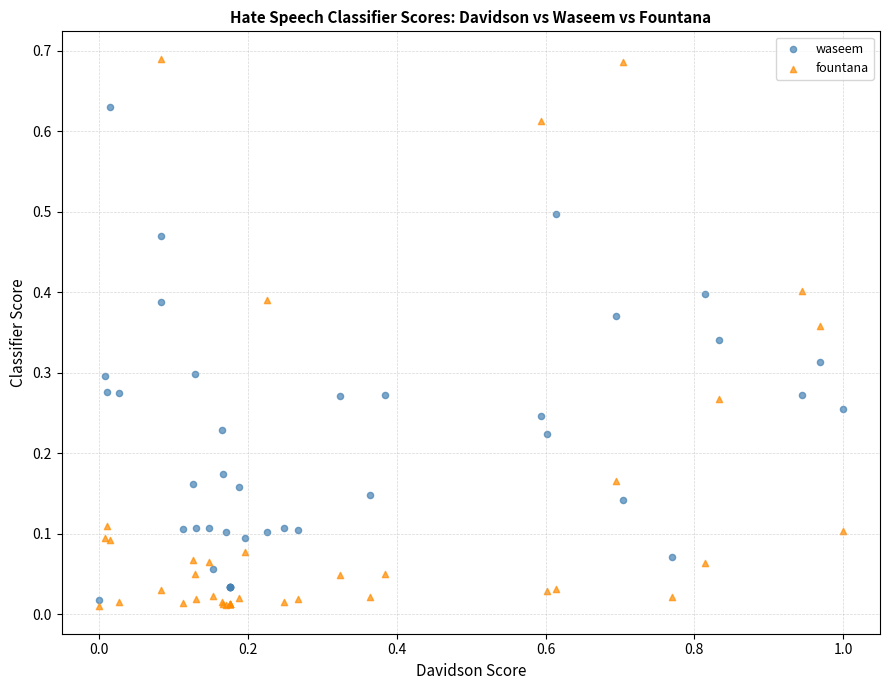

Which series has the widest spread of Y values?

fountana